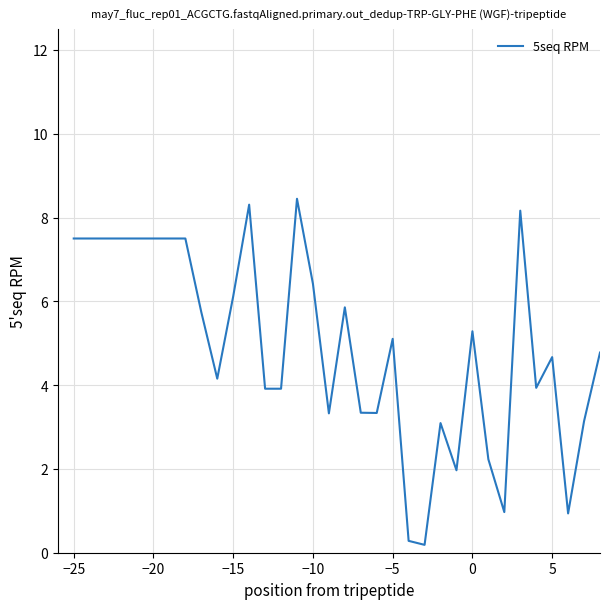

What is the greatest value displayed?

8.4